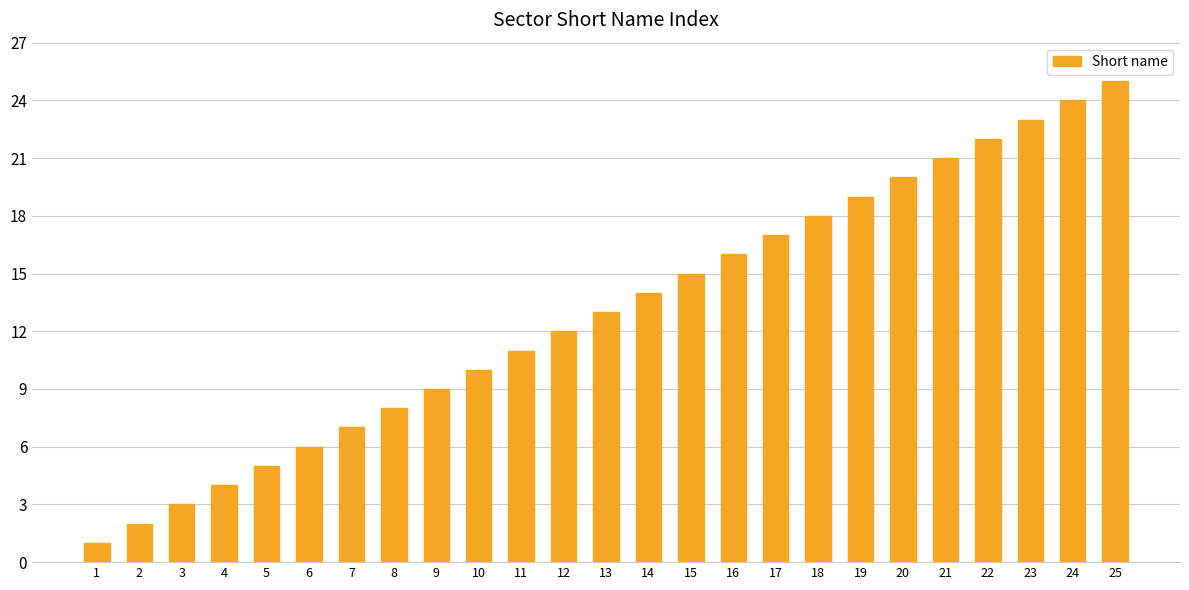

Count the number of data series in this chart.

1